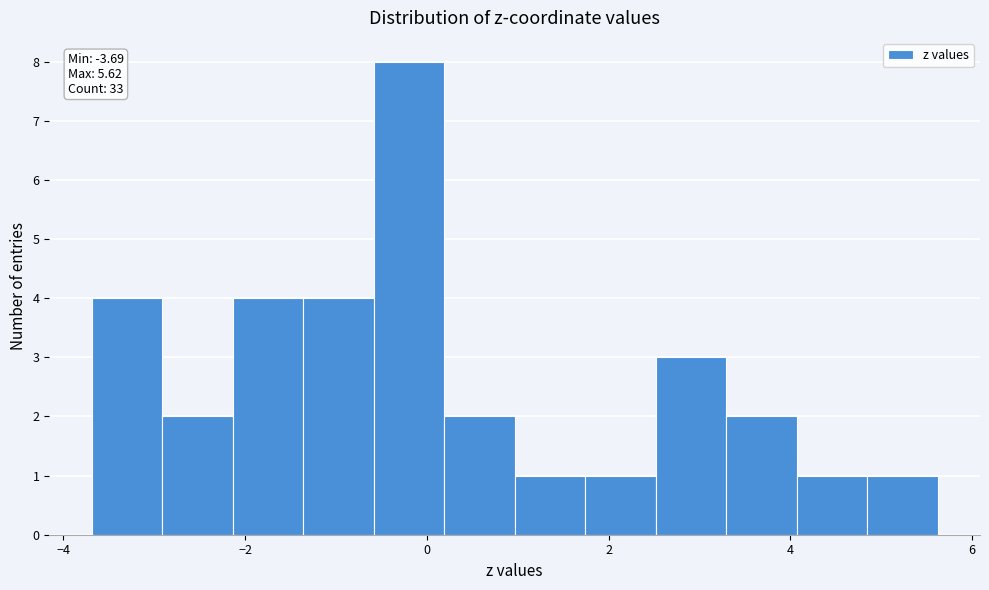

Around what value on the x-axis is the tallest bar? Give the approximate position of its centre, as read against the axis.

-0.2